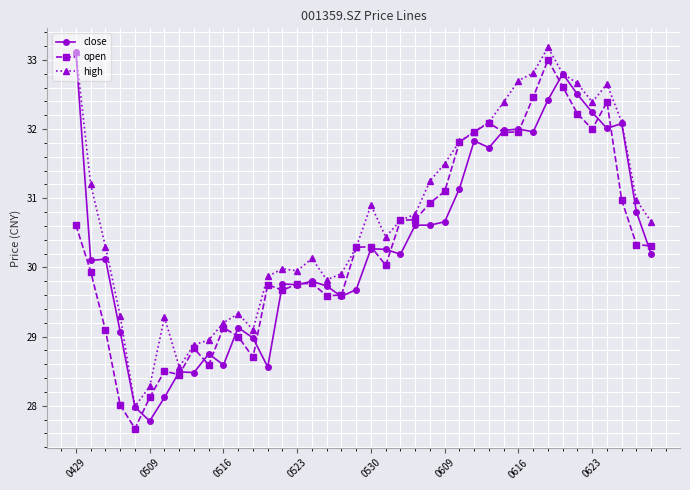

What is the lowest value of the open series?

27.7